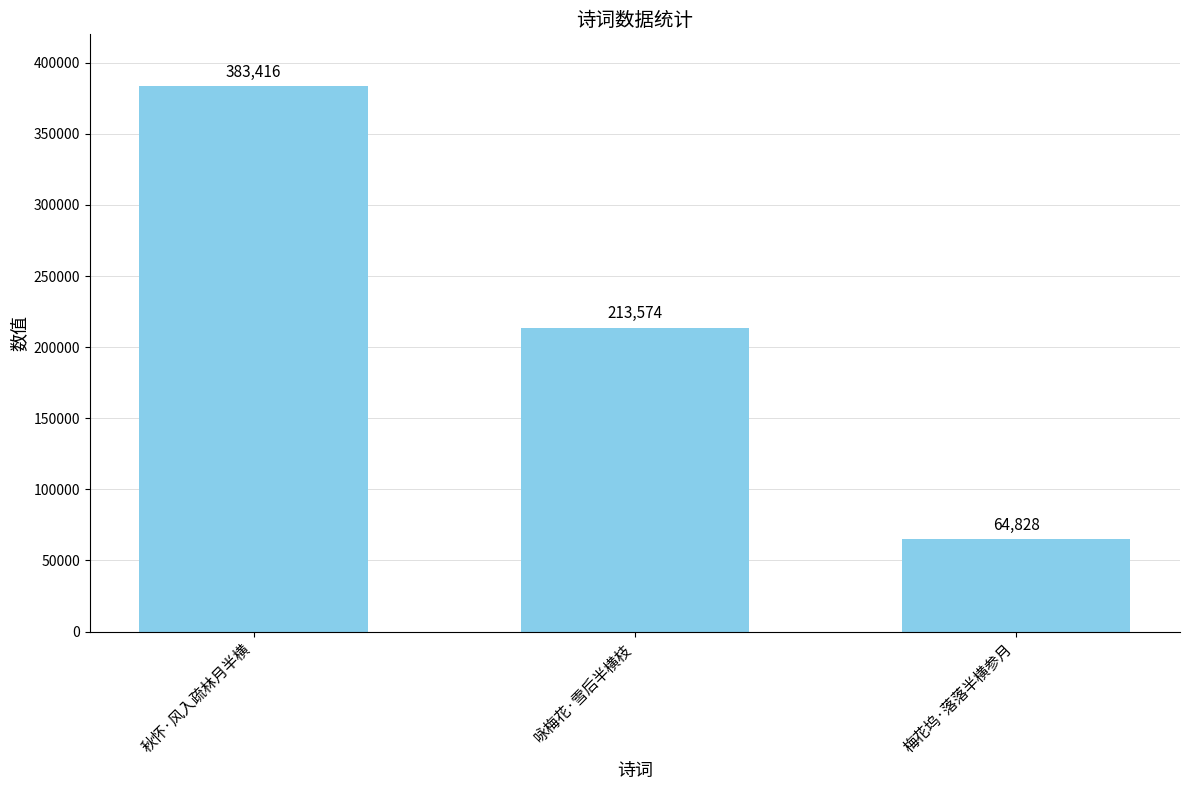

The value at 咏梅花·雪后半横枝 is 338139. True or false?

False